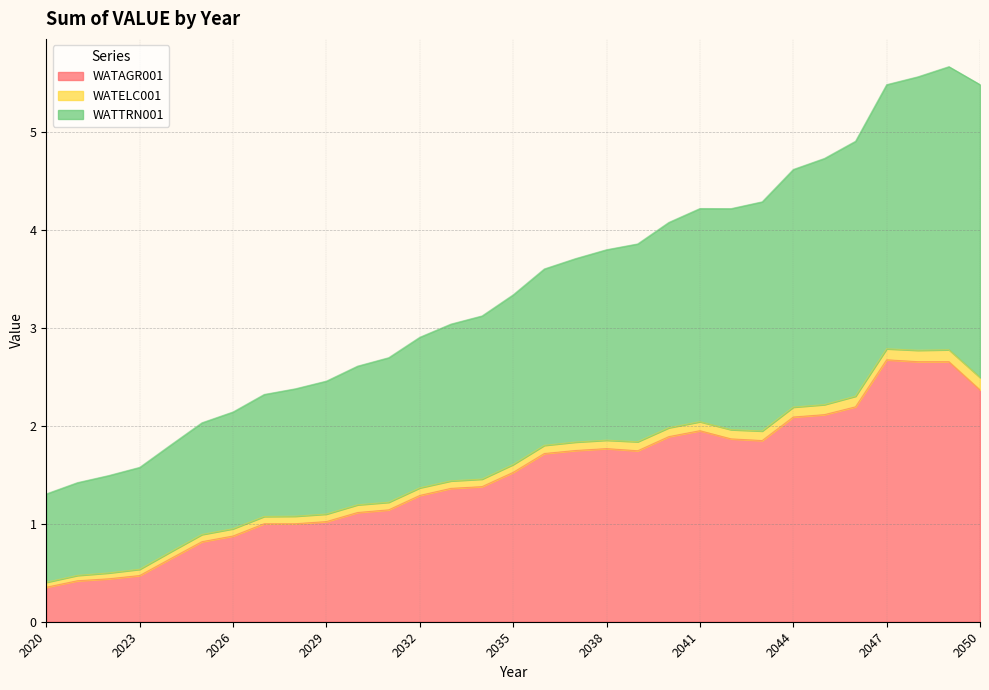

What is the minimum value for WATAGR001?

0.4